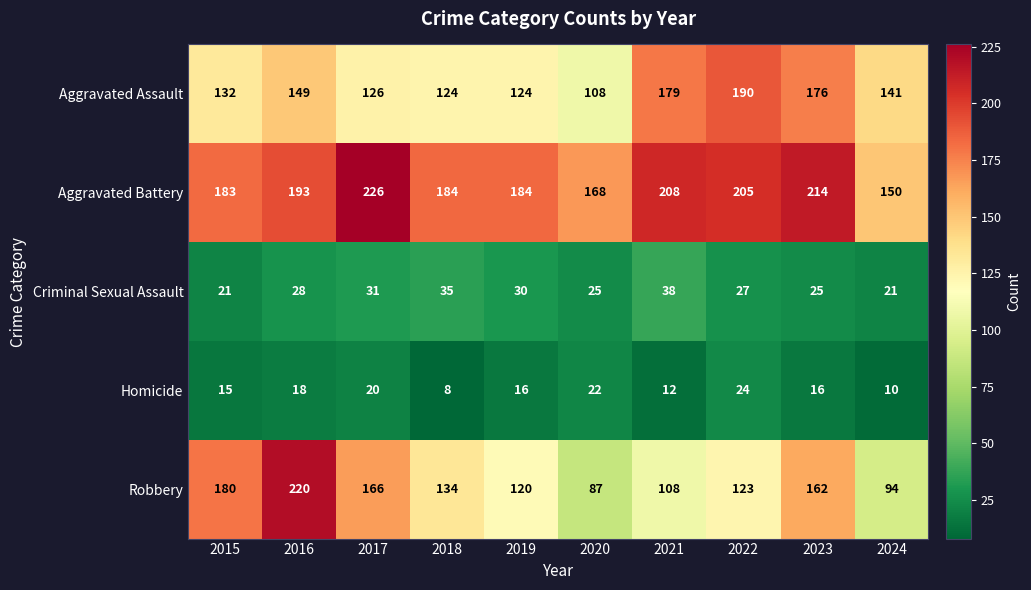

The Robbery series shows 85 at 2017. True or false?

False